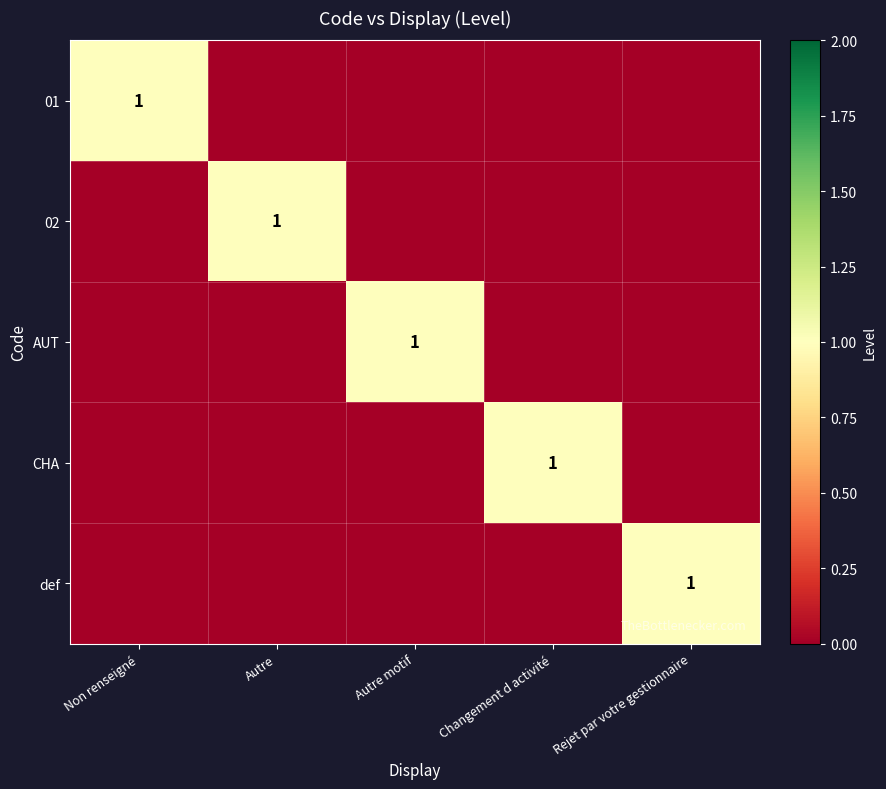

Between Changement d activité and Rejet par votre gestionnaire, which is larger?

Changement d activité